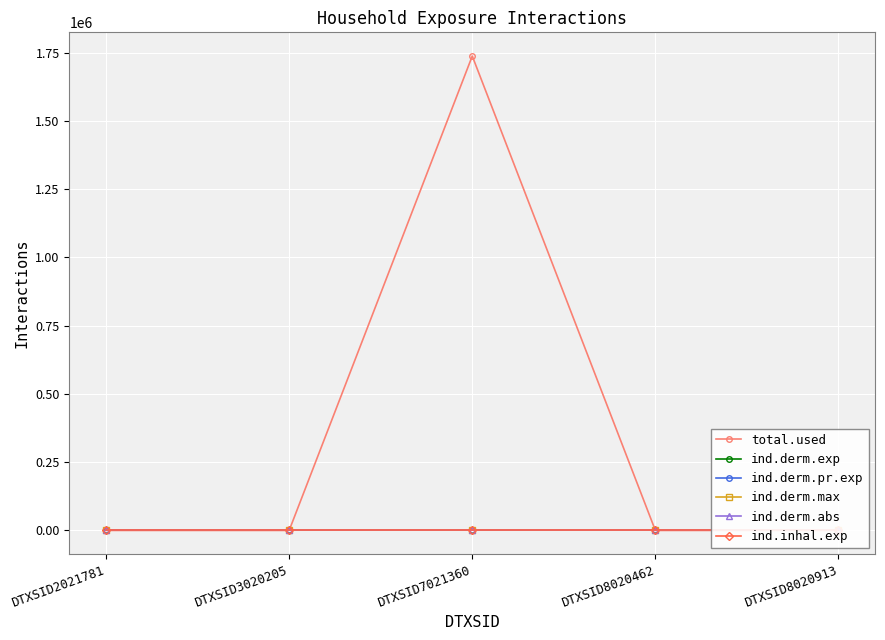

True or false: ind.inhal.exp has more than 1 interior local peaks.

False